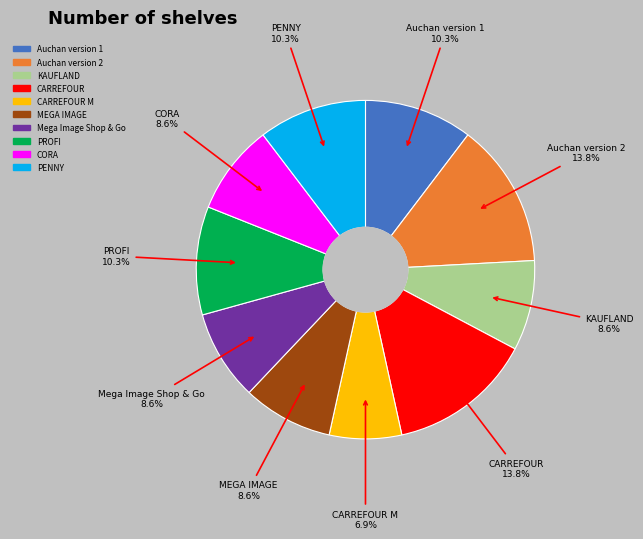

Is there any slice that represents more than half of the pie?

No